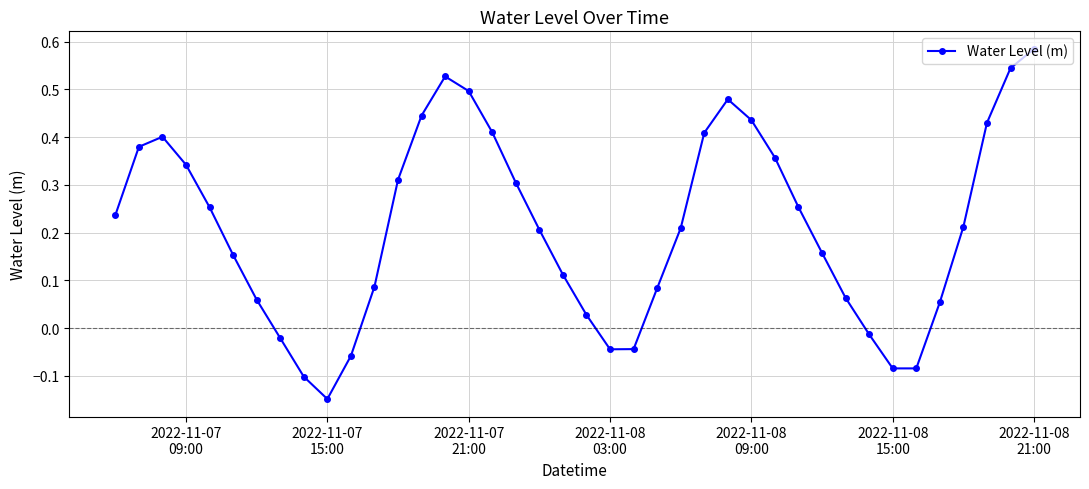

What is the sum of all values?

8.4